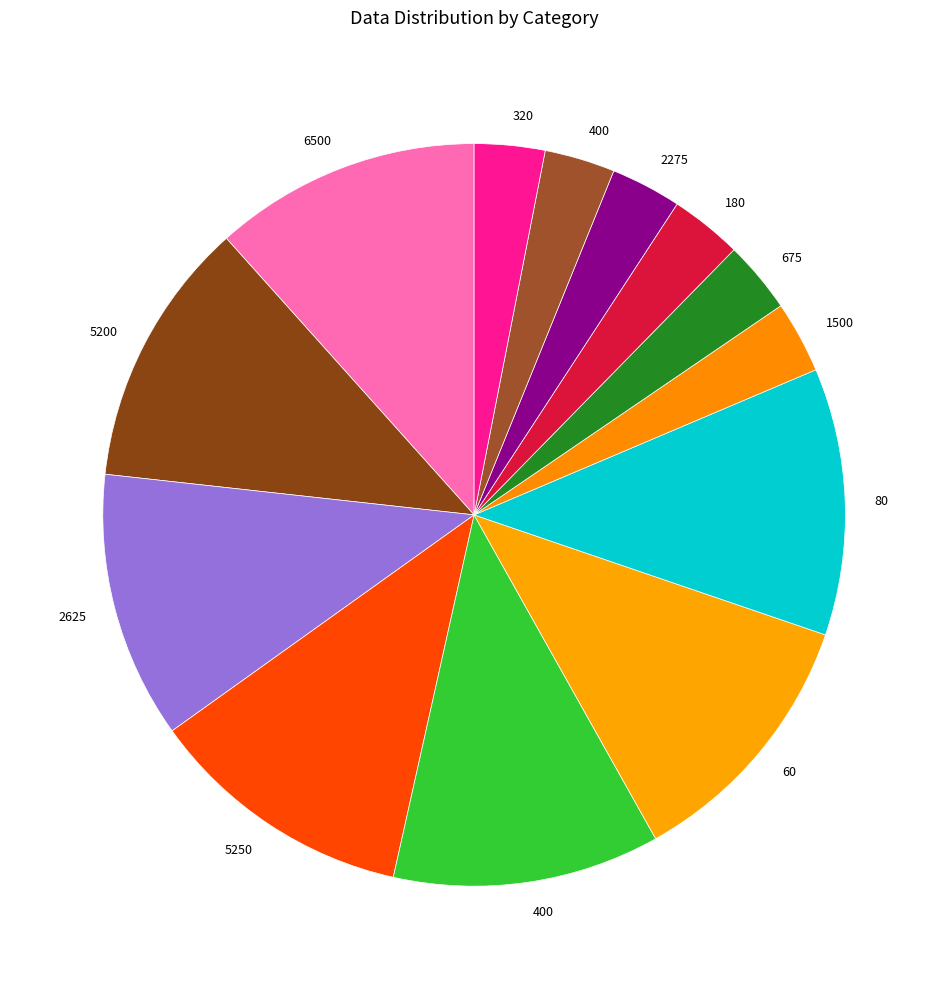

Which slice is the largest?

80